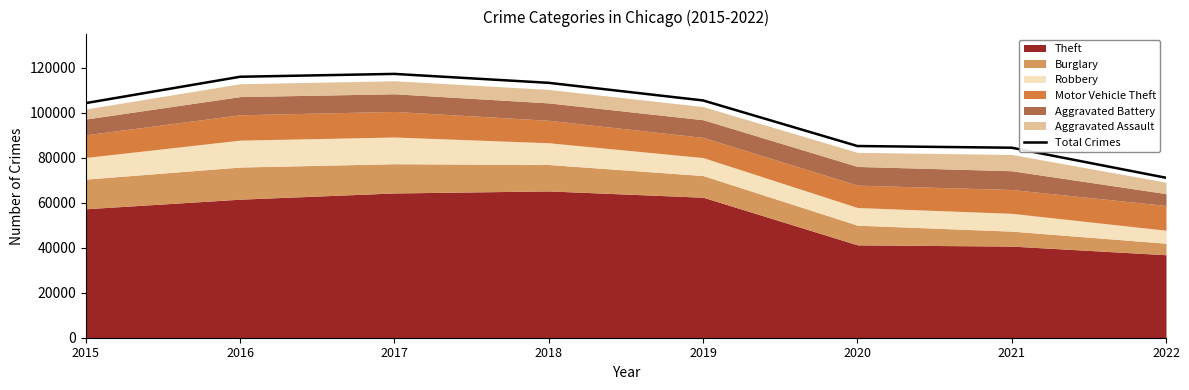

True or false: there are more than 2 points higher than both neighbors.

False